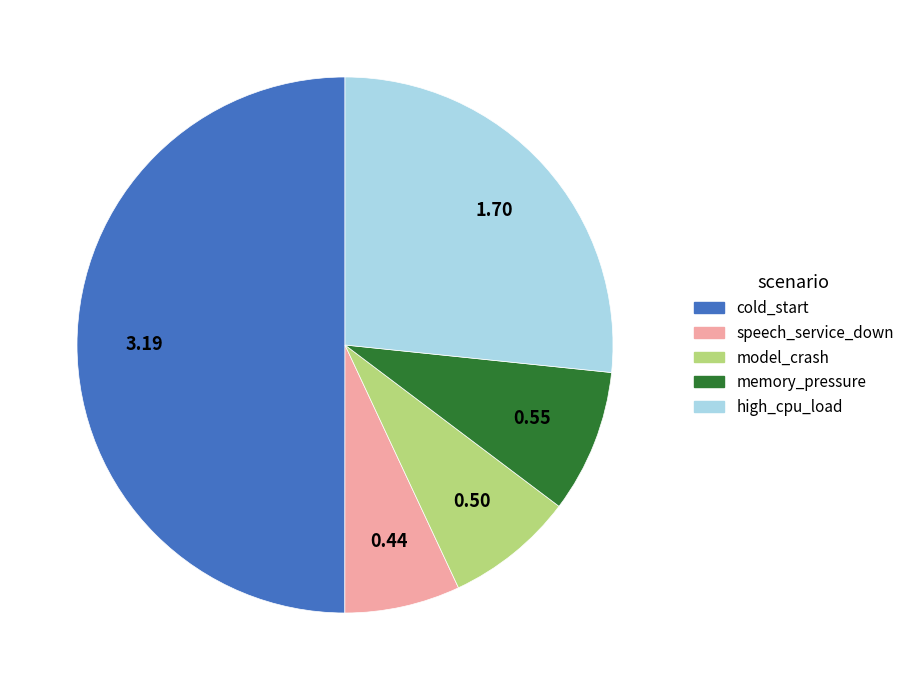

Is the sum of speech_service_down and high_cpu_load greater than half?

No